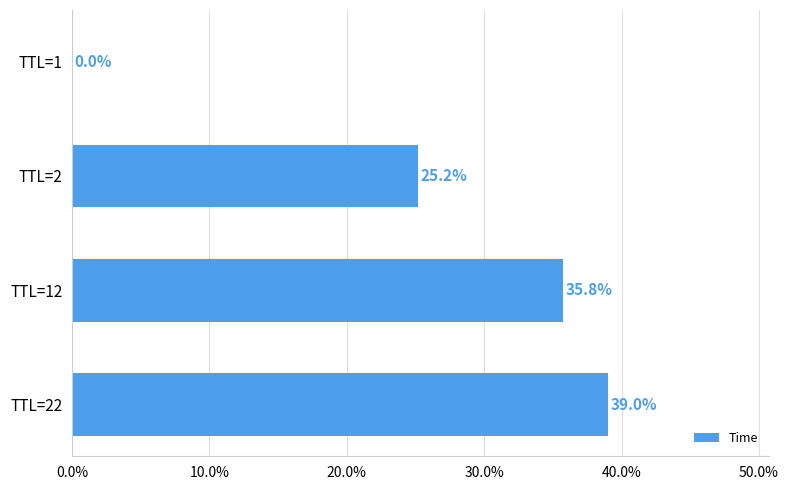

Are the bars horizontal?

Yes